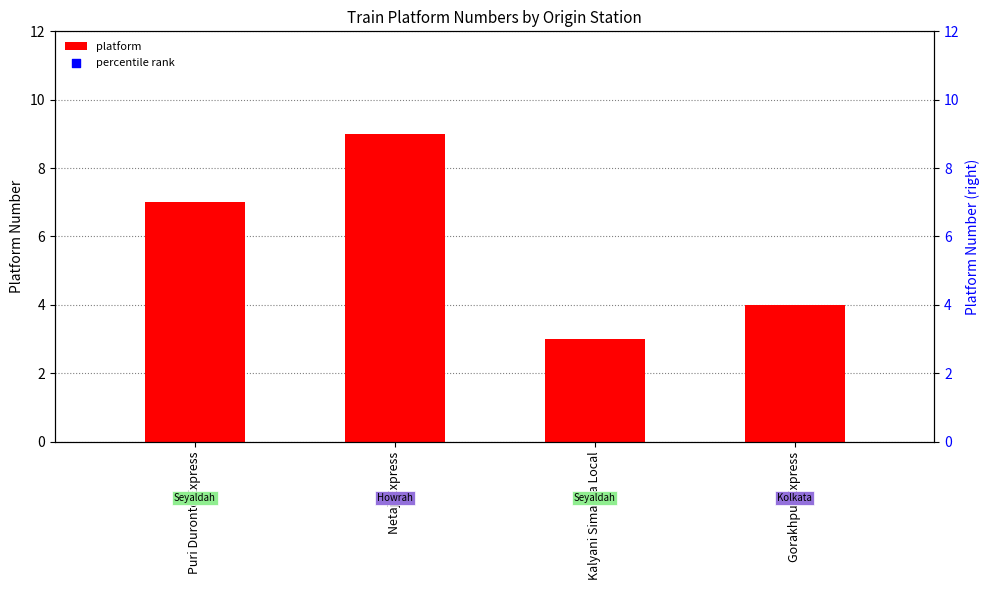

Is the value of platform at Kalyani Simanta Local greater than the value of percentile rank at Gorakhpur Express?

No